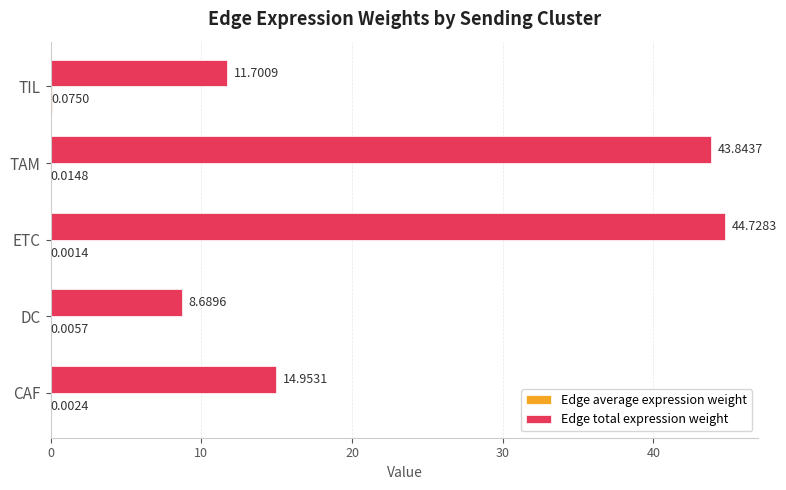

Which series has the largest total across all categories?

Edge total expression weight